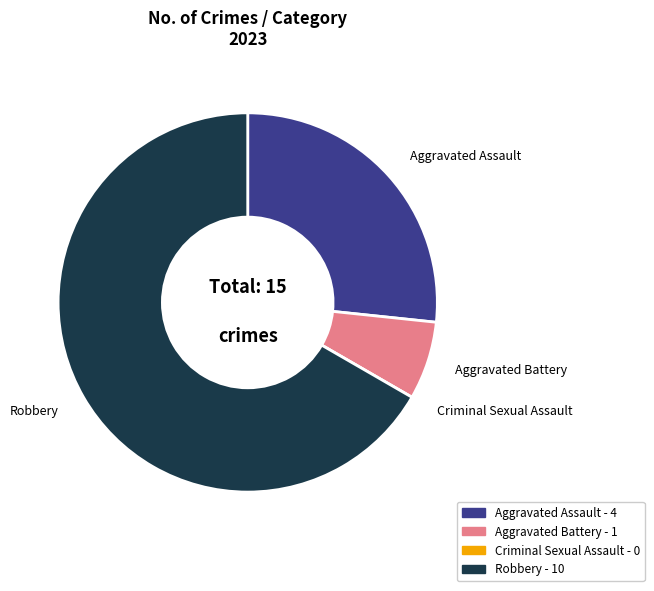

Is the sum of Aggravated Assault and Robbery greater than half?

Yes